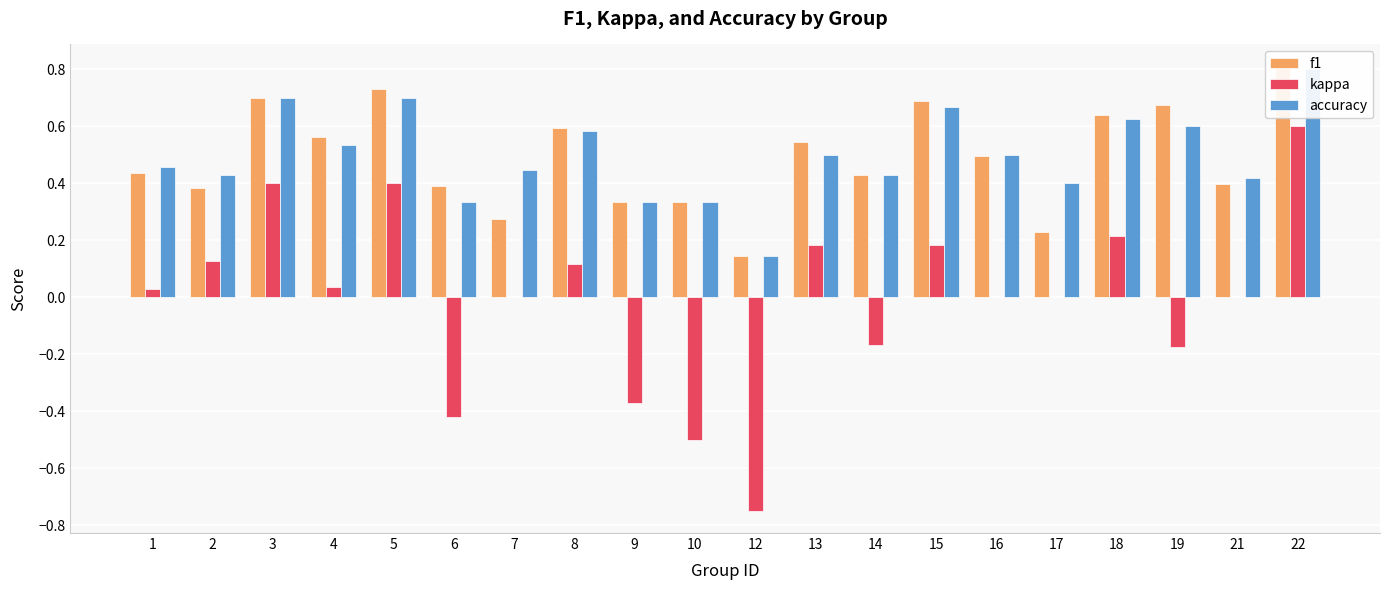

What is the value of the f1 bar at the 20th from the left?

0.8